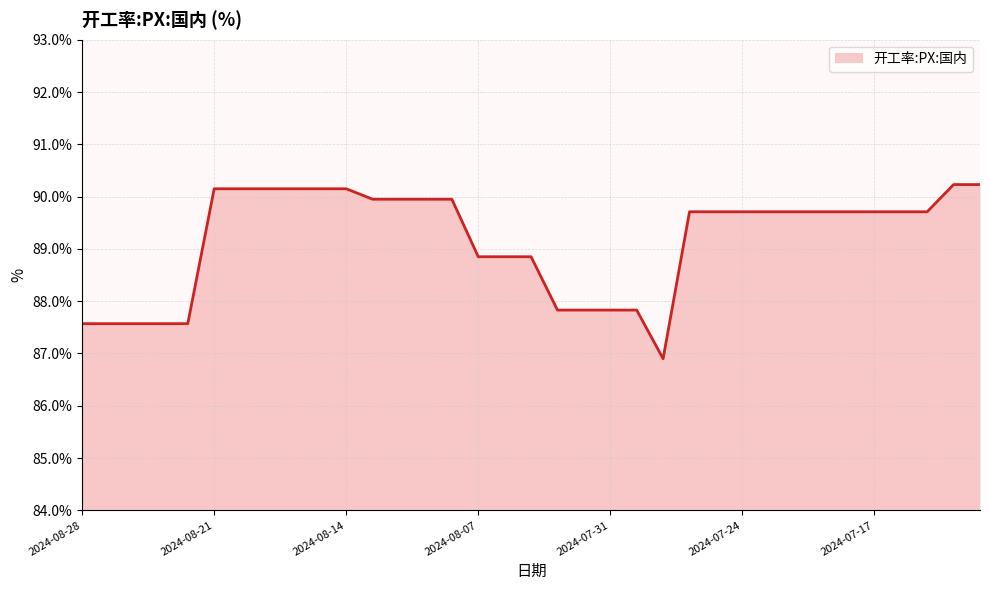

What is the smallest value displayed?

86.9